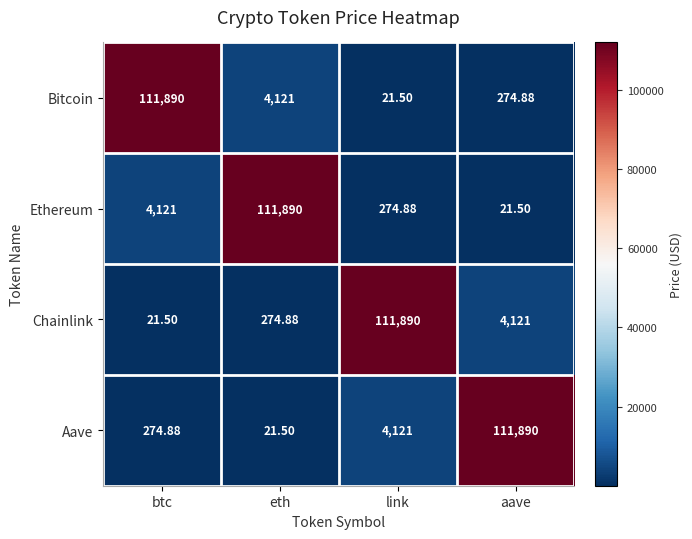

How many values in the Chainlink series are below 4121?

2